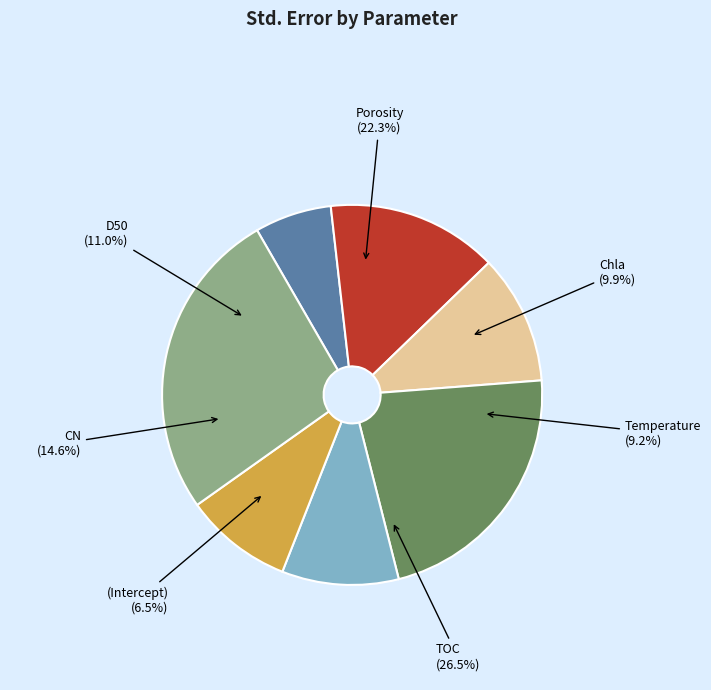

Which category has the biggest portion of the pie?

TOC